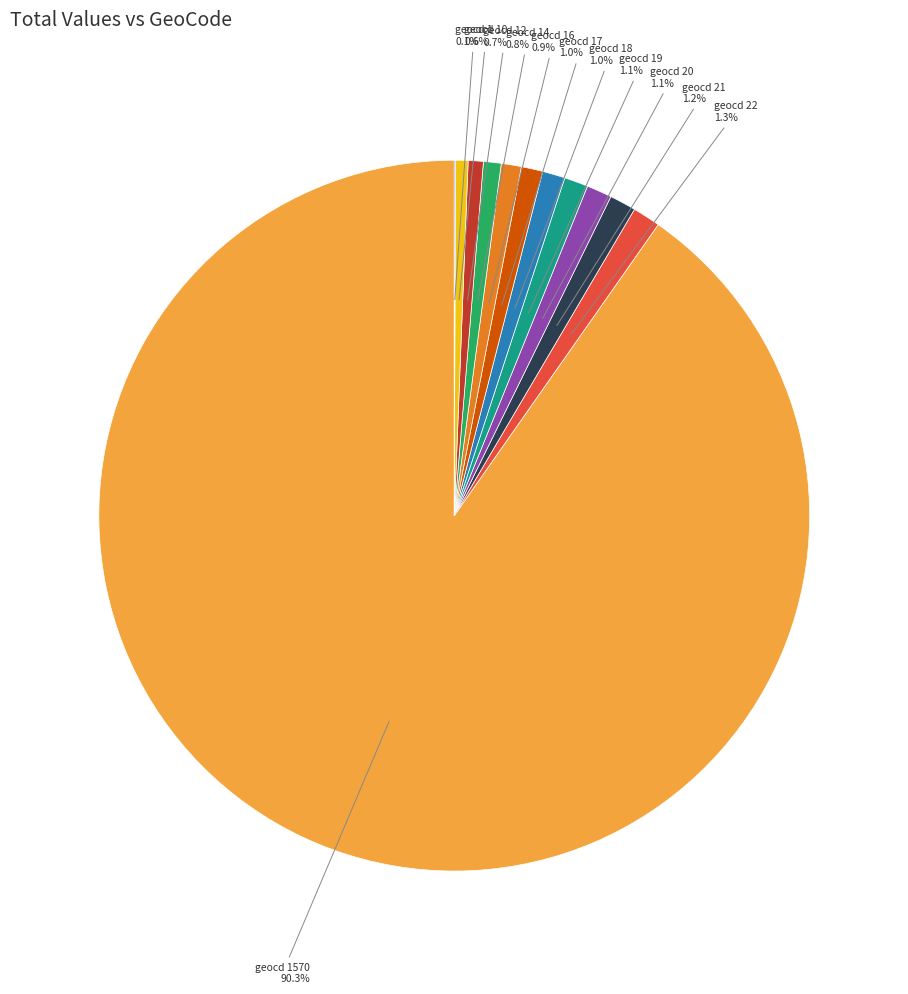

Rank the categories by value from lowest to highest.

geocd_1, geocd_10, geocd_12, geocd_14, geocd_16, geocd_17, geocd_18, geocd_19, geocd_20, geocd_21, geocd_22, geocd_1570